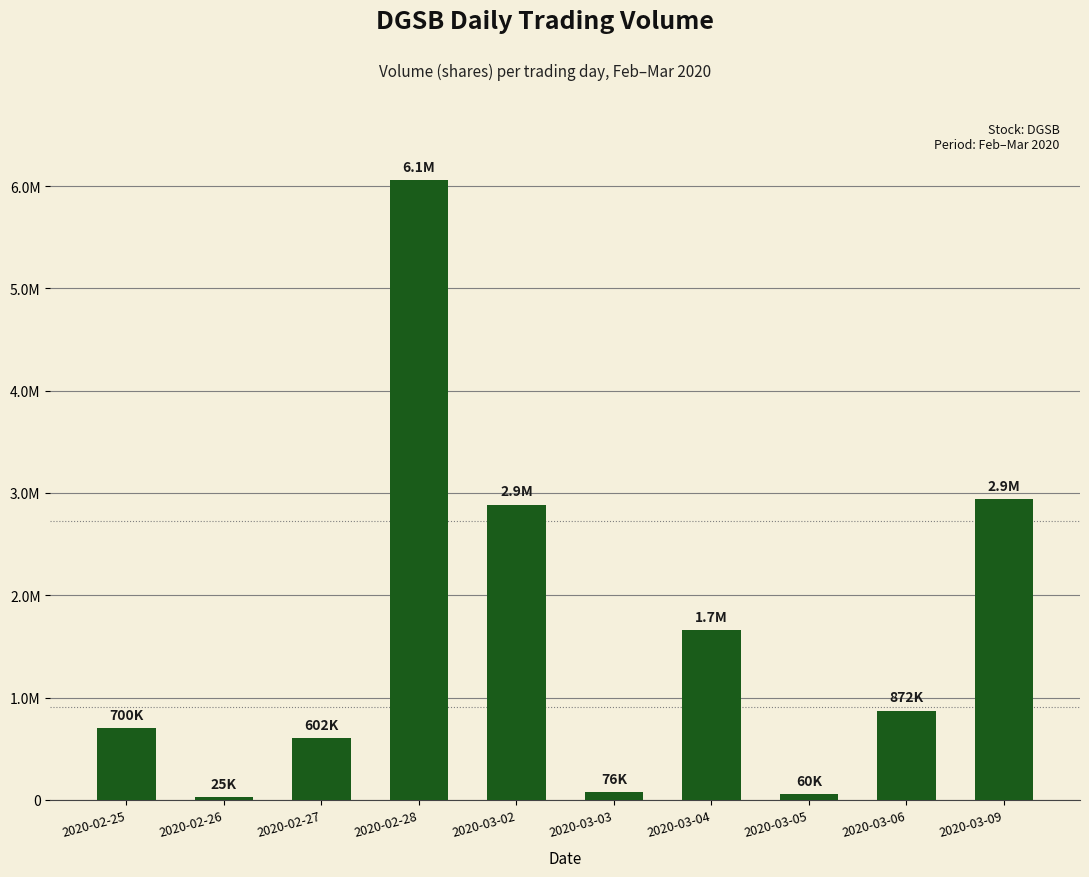

Which category has the lowest value across all series?

2020-02-26